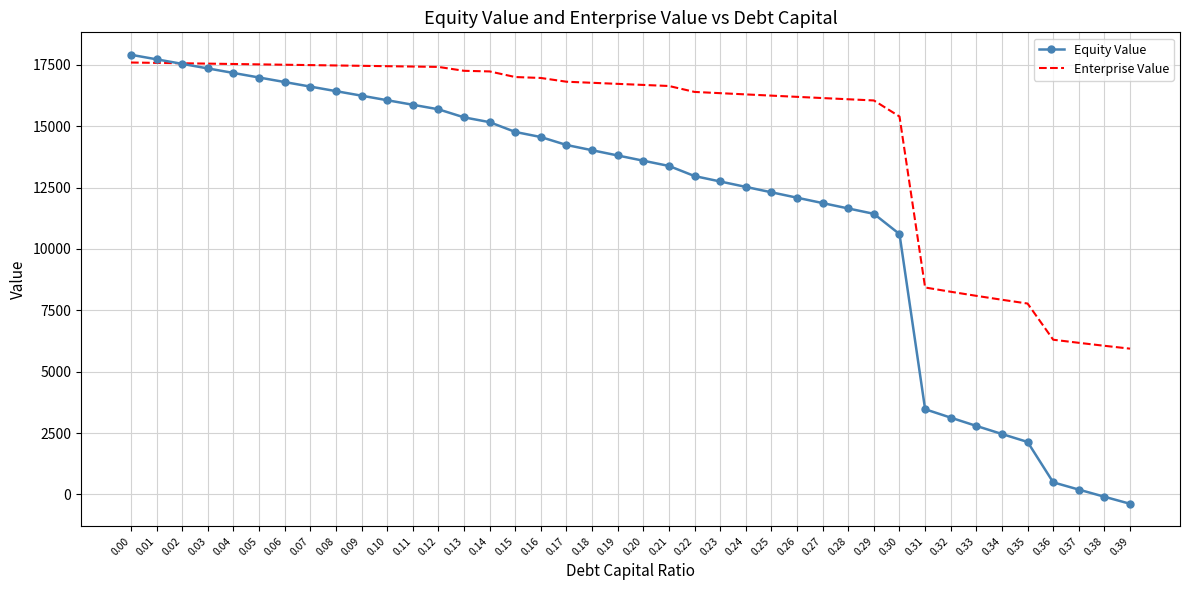

Rank the series by their maximum value, from highest to lowest.

Equity Value, Enterprise Value